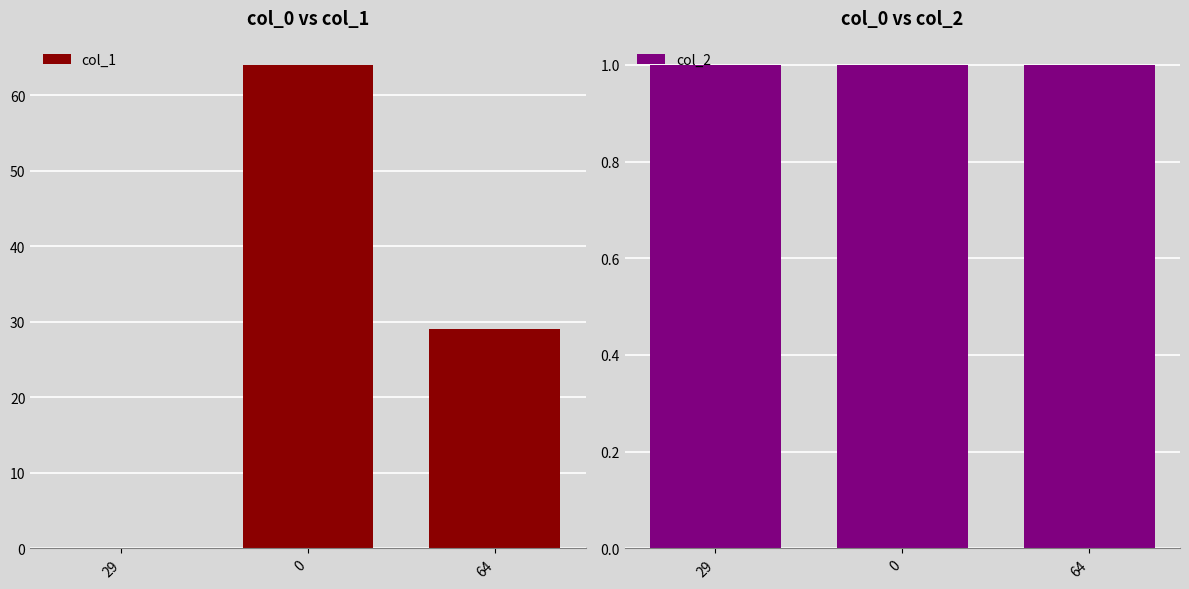

What is the value of the col_2 bar at the 3rd from the left?

1